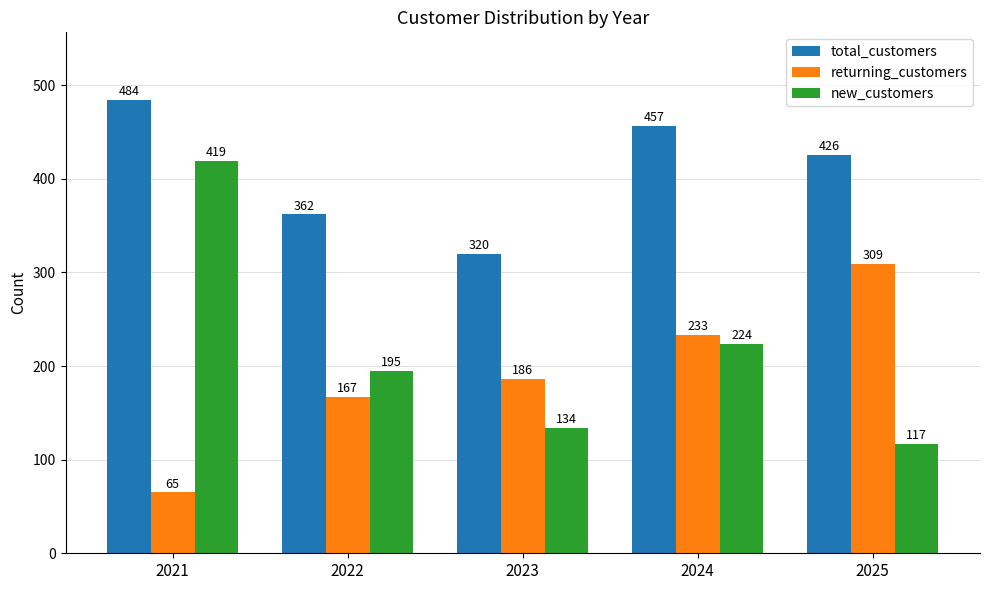

Read the total_customers value at 2022, to the nearest 5.

360